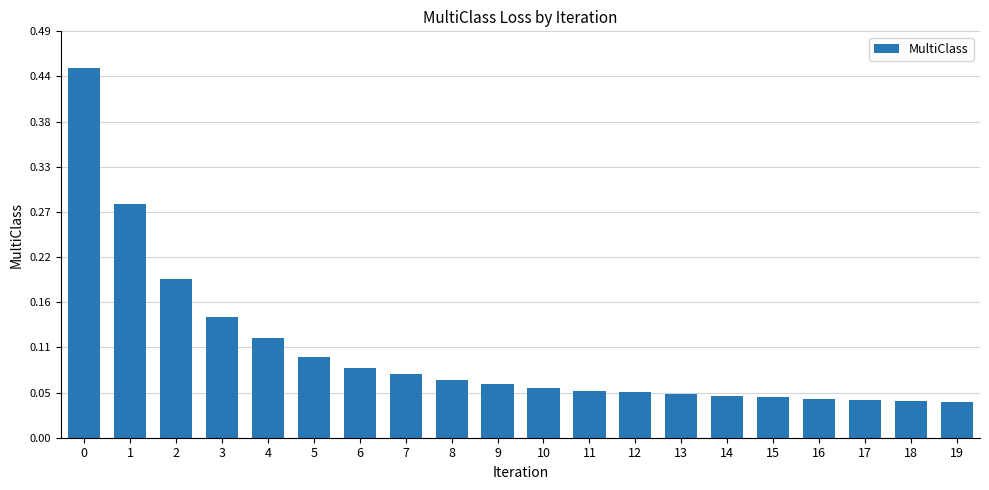

The chart shows a value of 0.1 at 13. True or false?

True